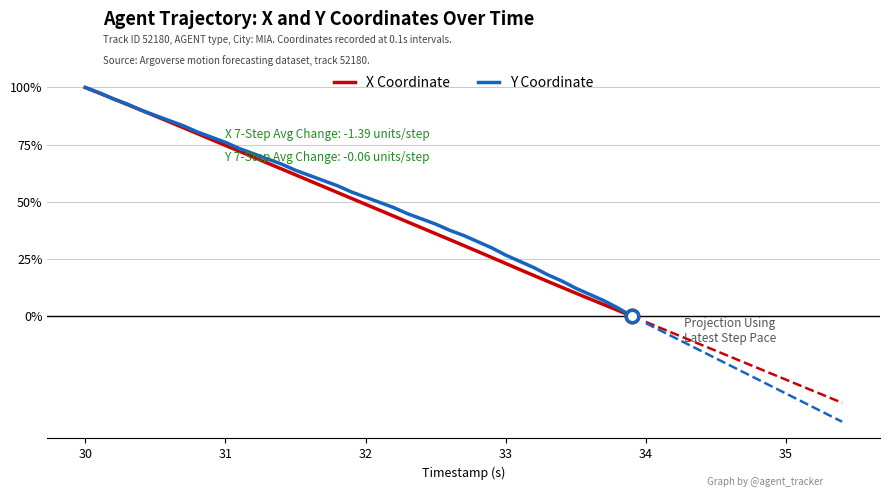

Which series has the largest Y range (max minus min)?

X